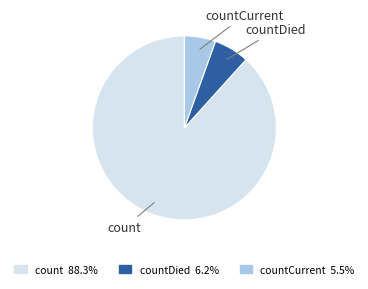

Does any single category account for the majority?

Yes